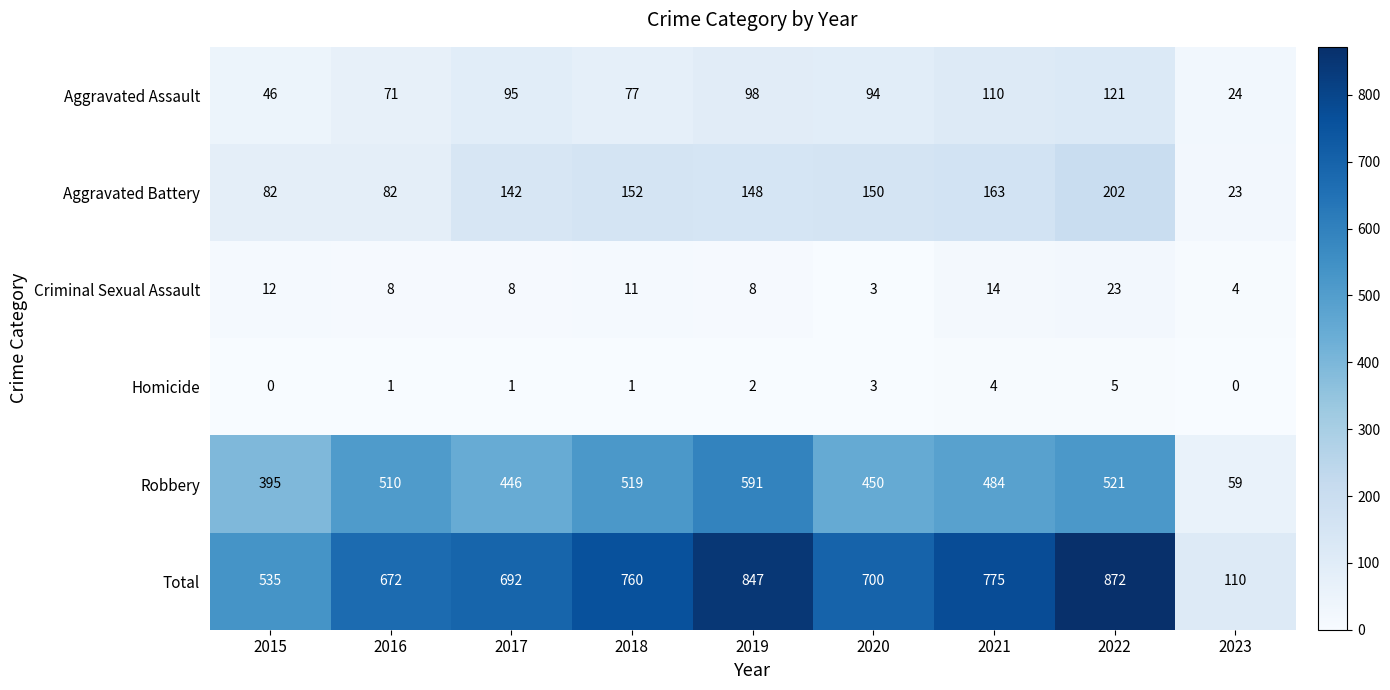

How many categories are shown in the chart?

9